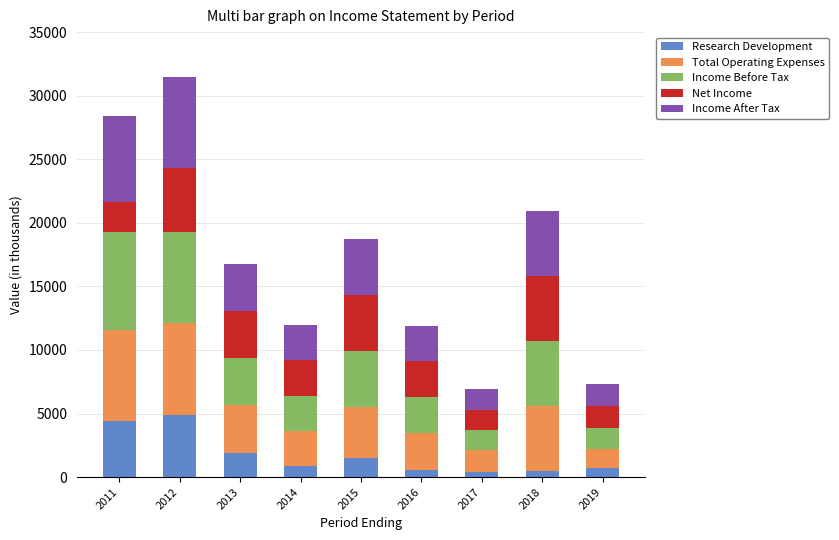

What is the average value of the Research Development series?

1756